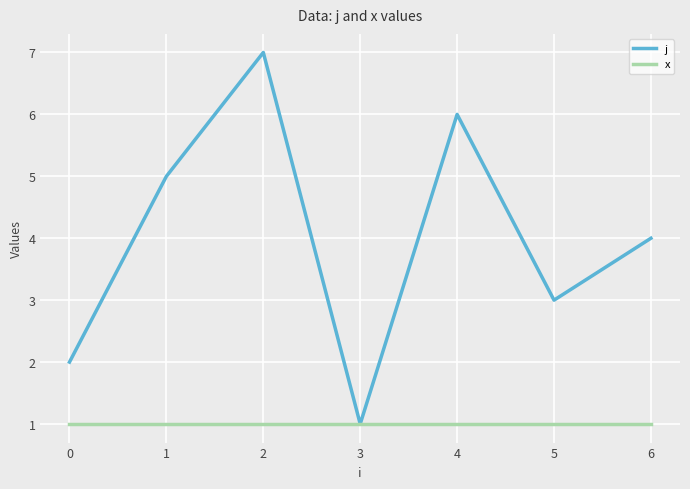

True or false: x has a value of 1 at 3.

True